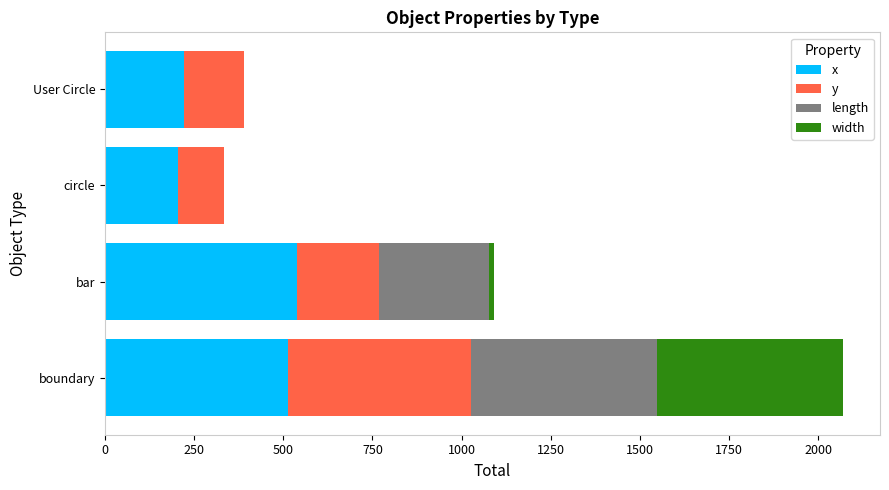

What is the total value across all series at boundary?

2069.0